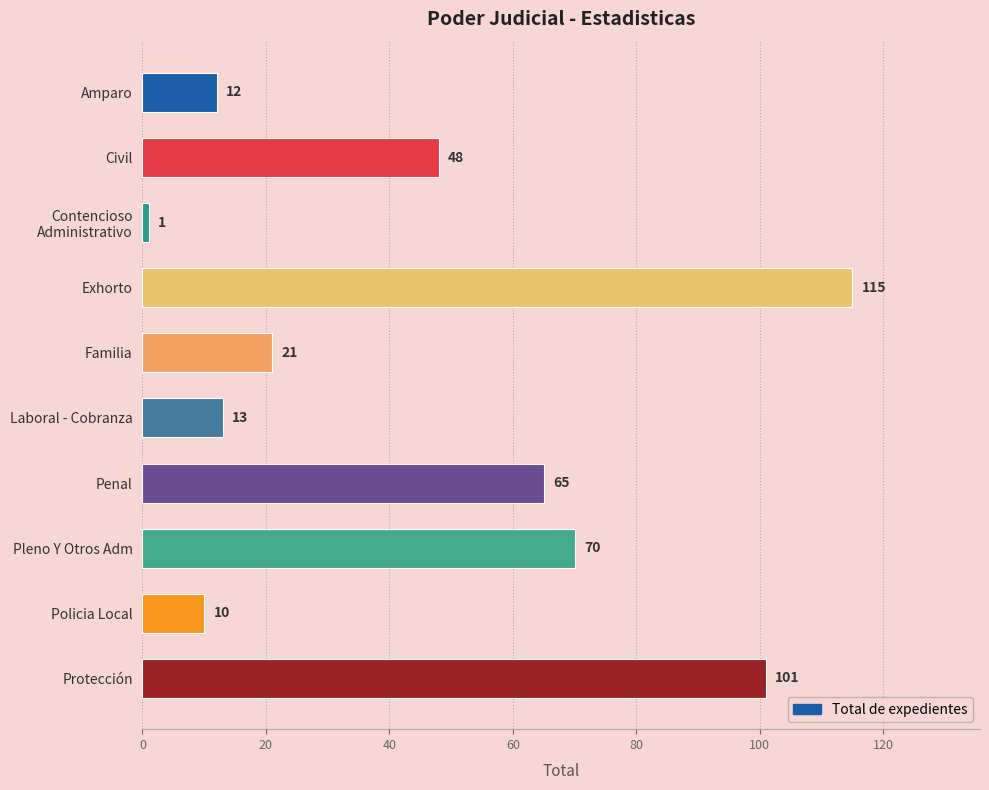

At which label is the value closest to 58?

Penal